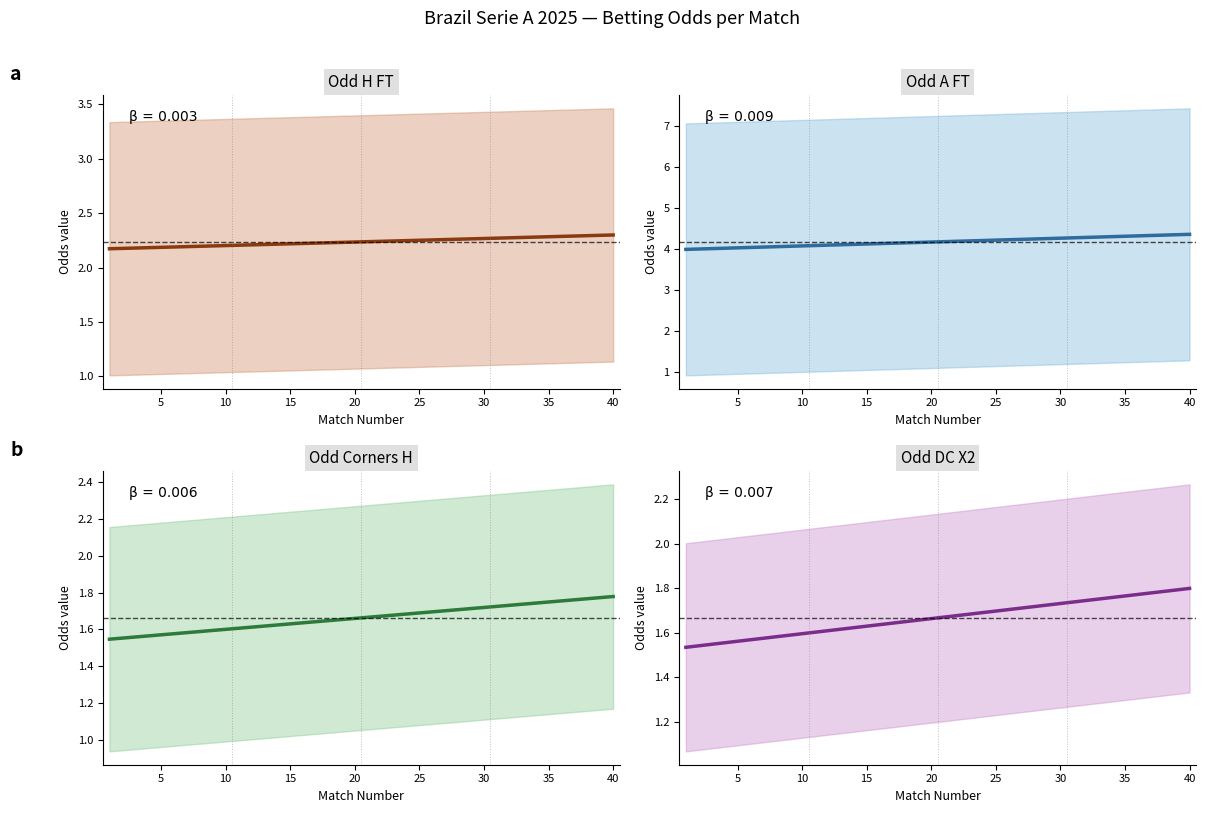

True or false: Odd_Corners_H has a value of 2.6 at 20.

False